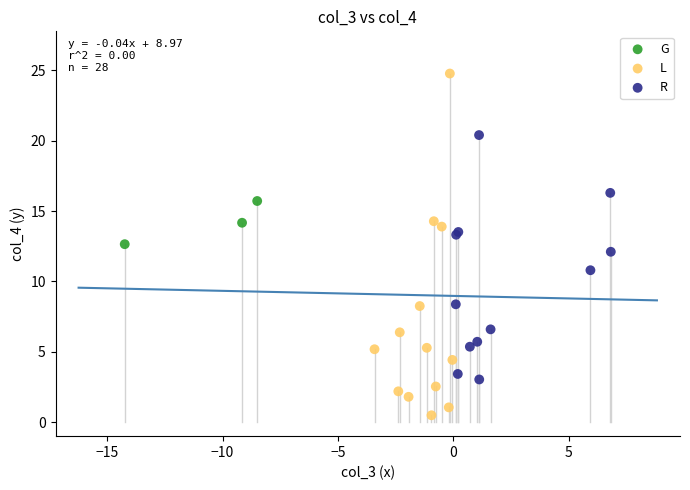

Which series contains the highest Y value?

L